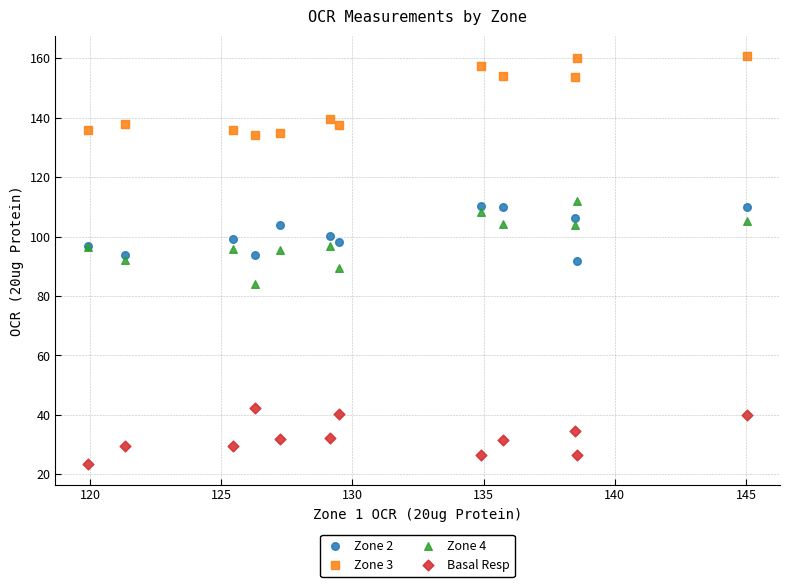

What is the X range (max minus min) for the scatter plot?

25.1